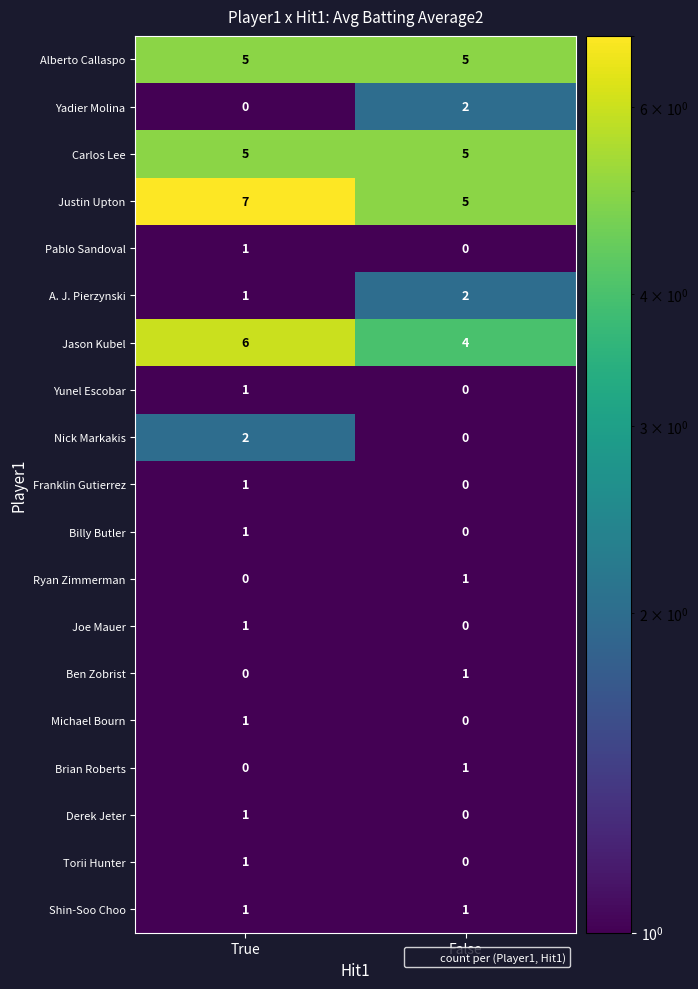

Count the number of data series in this chart.

19